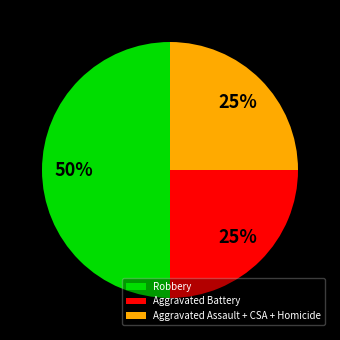

True or false: Robbery accounts for 50% of the total.

True